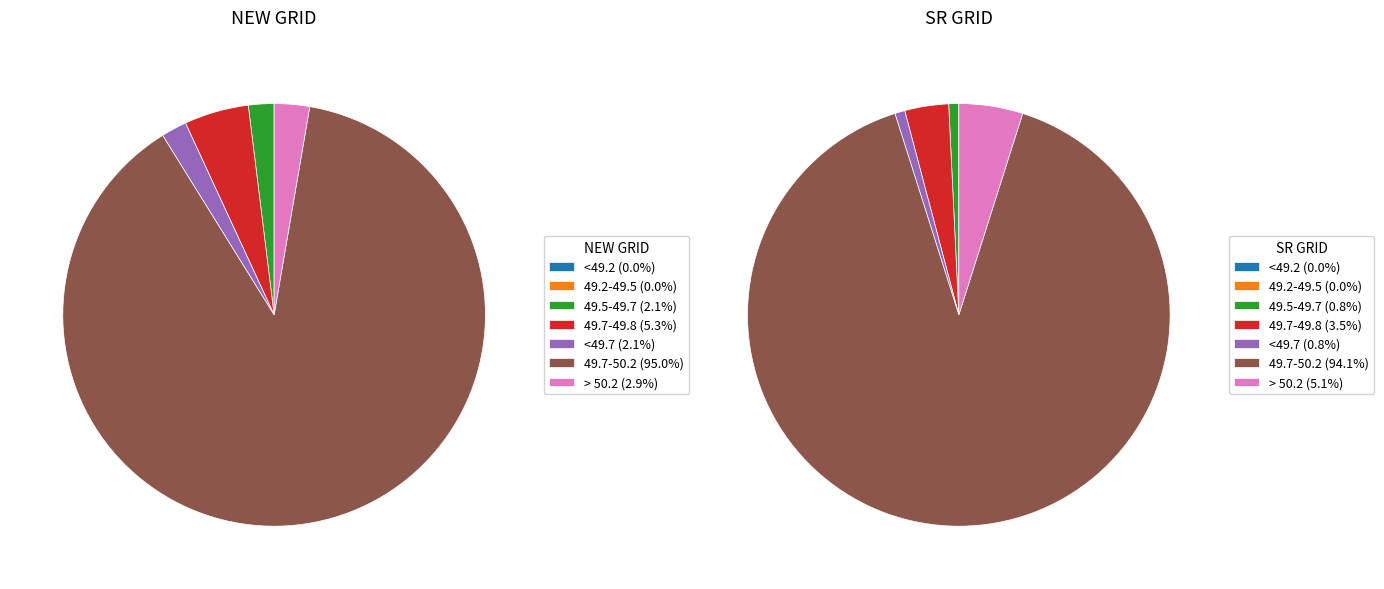

To the nearest percent, what portion does 49.7-49.8 represent?

5%